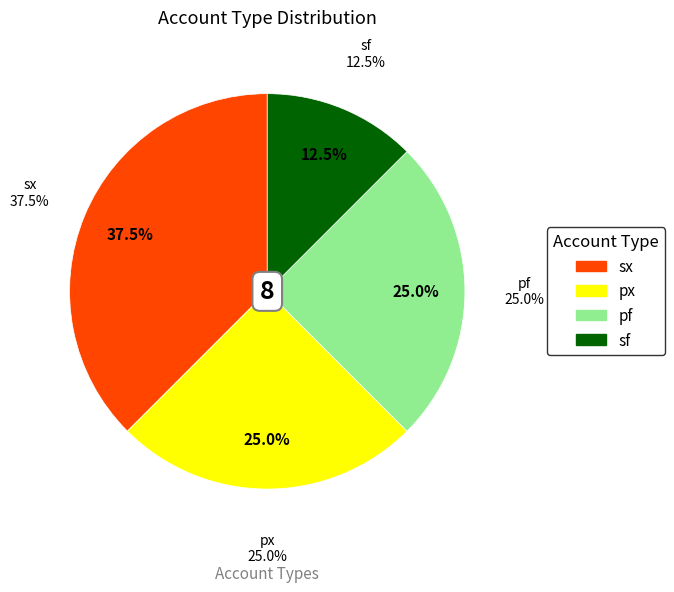

To the nearest percent, what is the difference between the sx and sf slice percentages?

25%